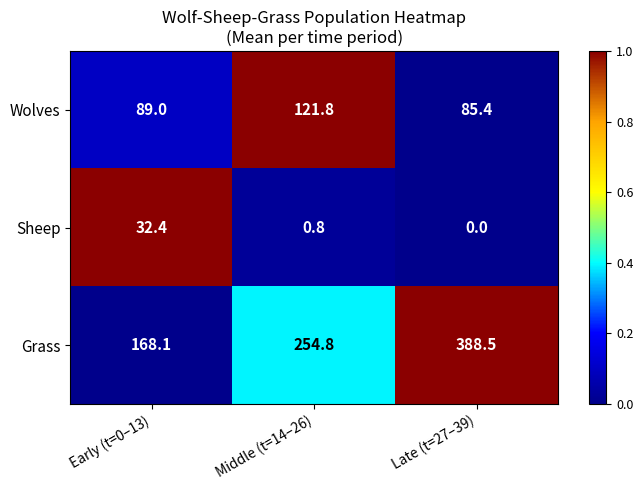

At which category is the sum across all series the highest?

Late (t=27–39)